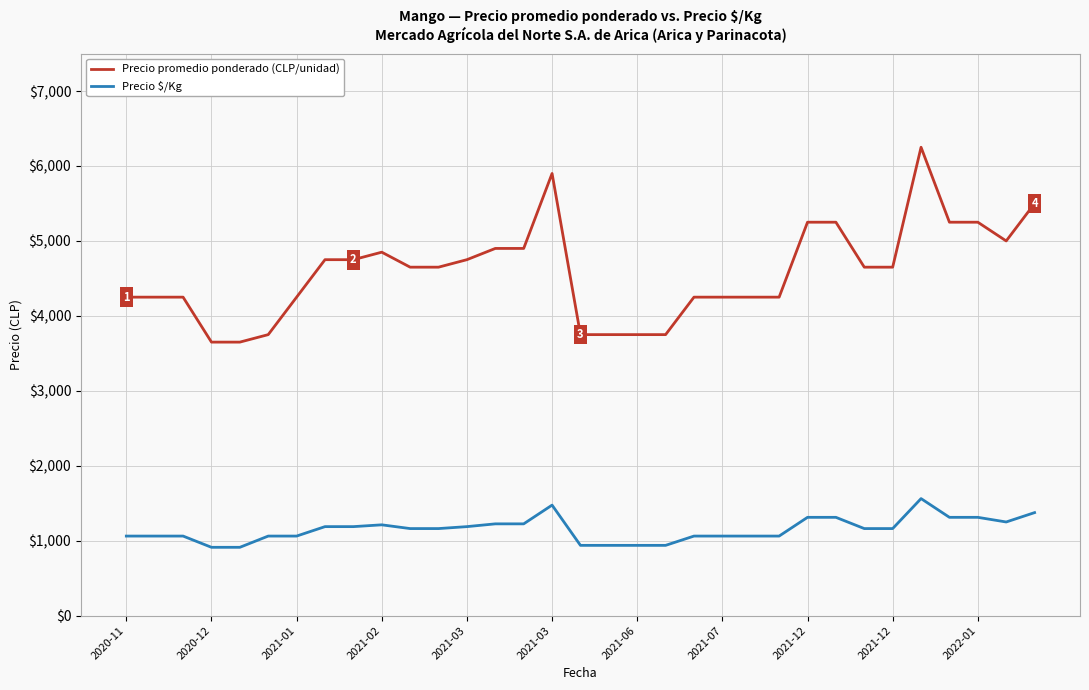

What is the difference between the maximum and minimum values in the Precio $/Kg series?

650